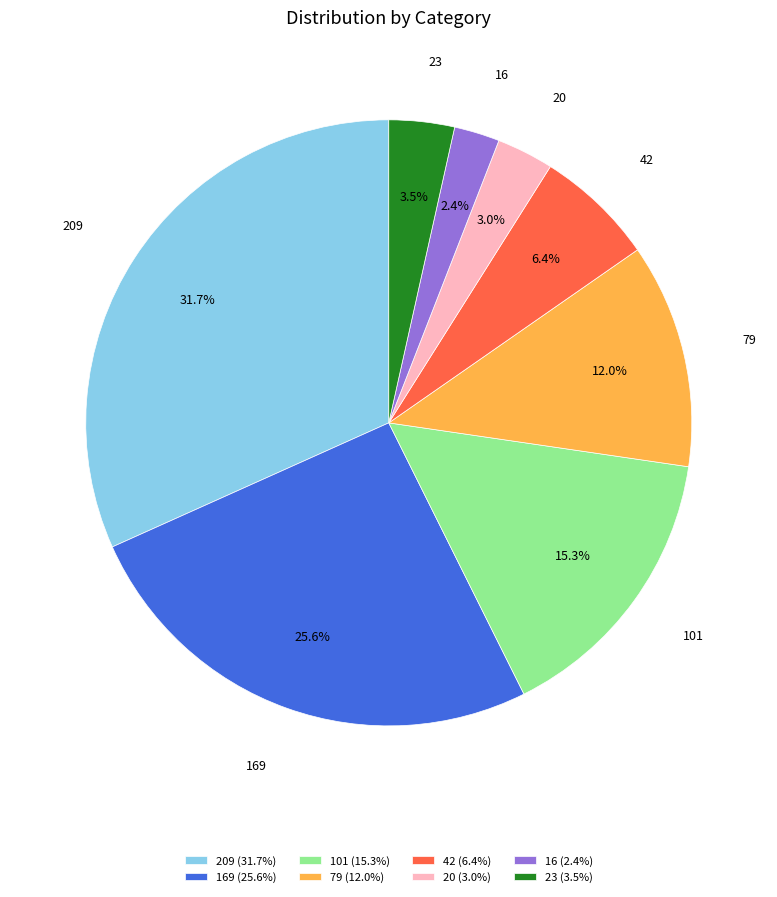

Which has a higher value, 20 (3.0%) or 42 (6.4%)?

42 (6.4%)